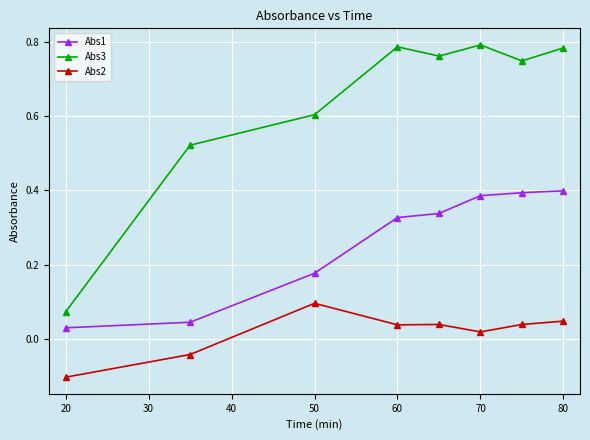

What is the smallest value displayed?

-0.1